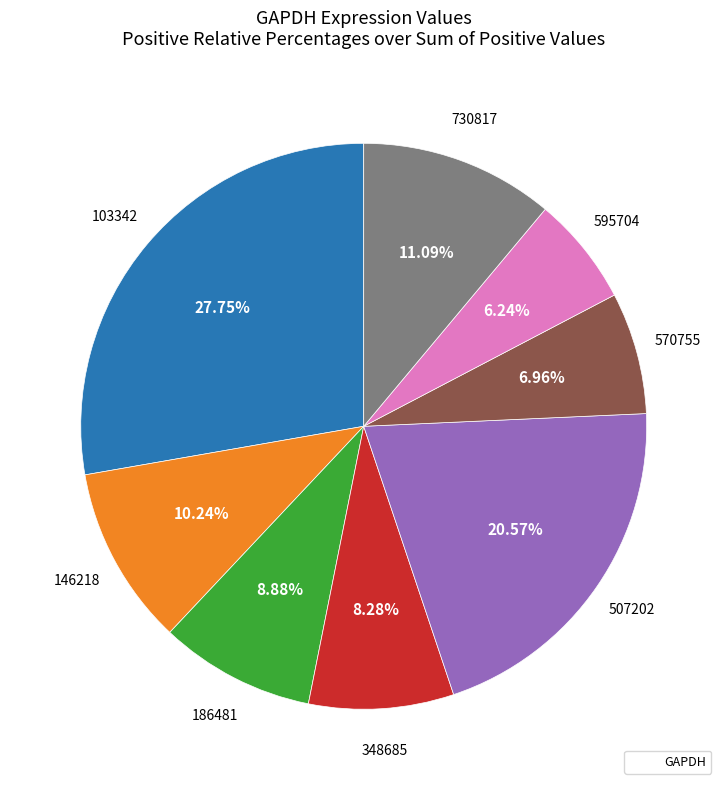

Is there a majority slice in this chart?

No